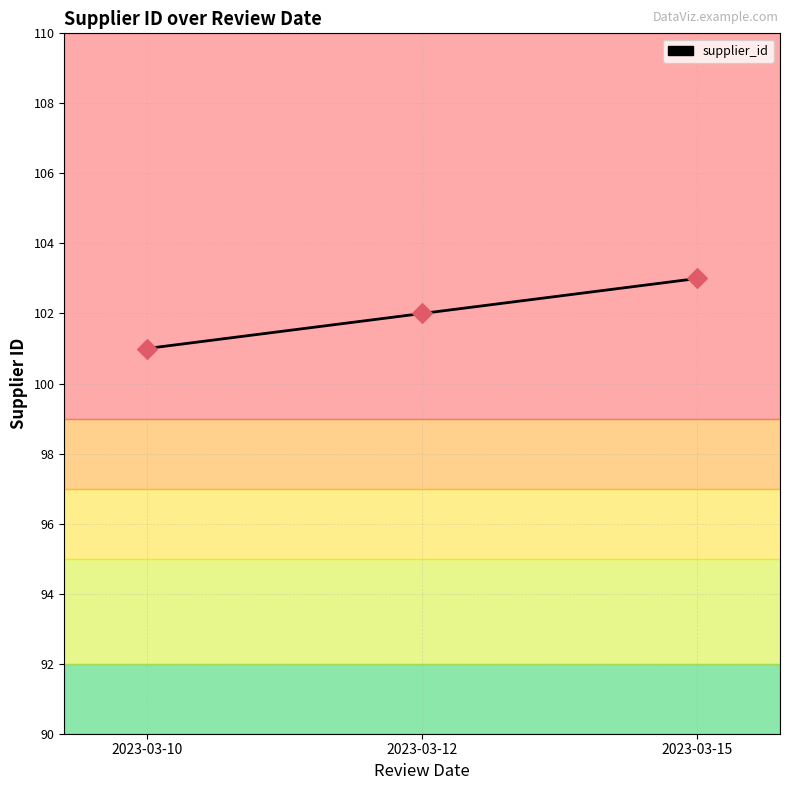

Which has a higher value, 2023-03-10 or 2023-03-15?

2023-03-15